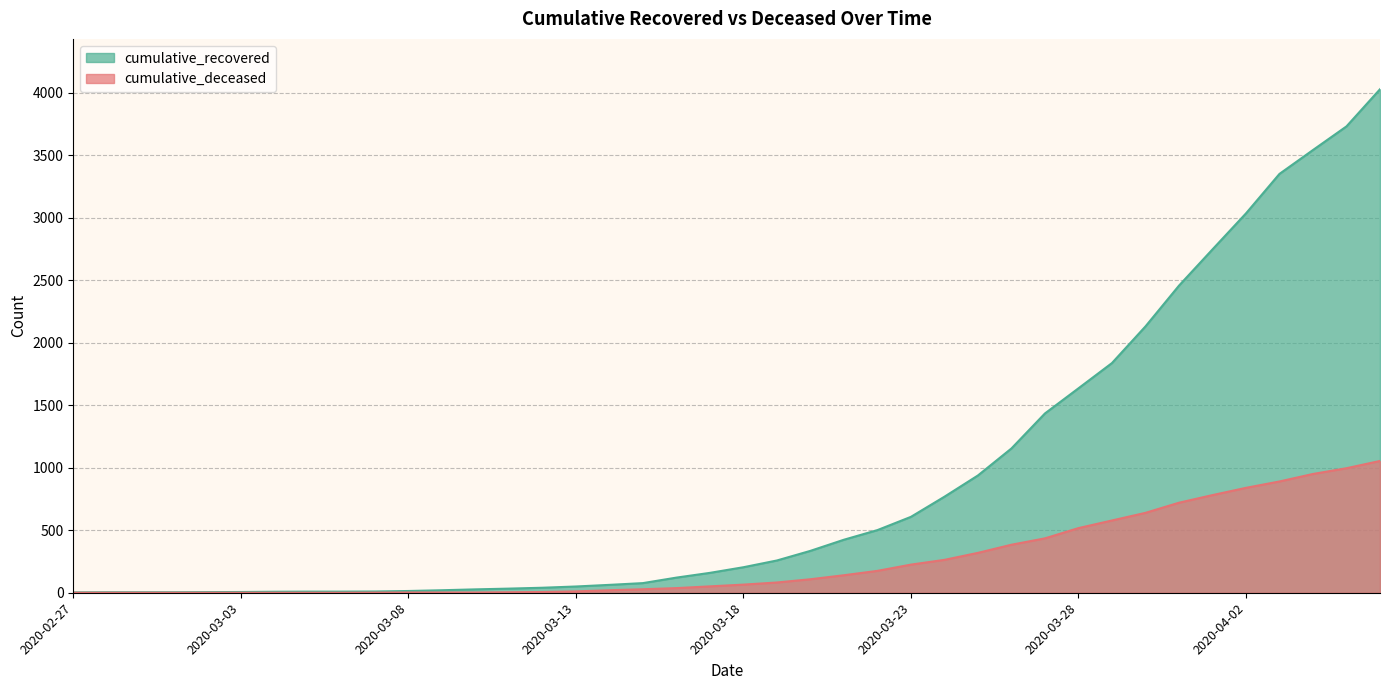

Which category has the highest value in the cumulative_deceased series?

2020-04-06